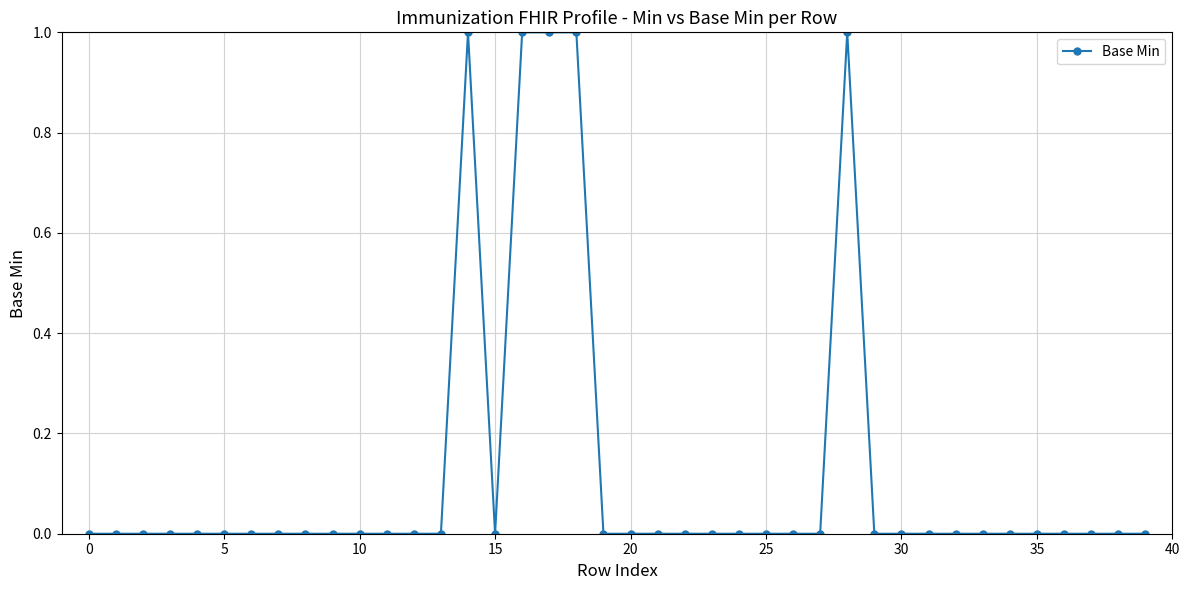

What is the sum of all values?

5